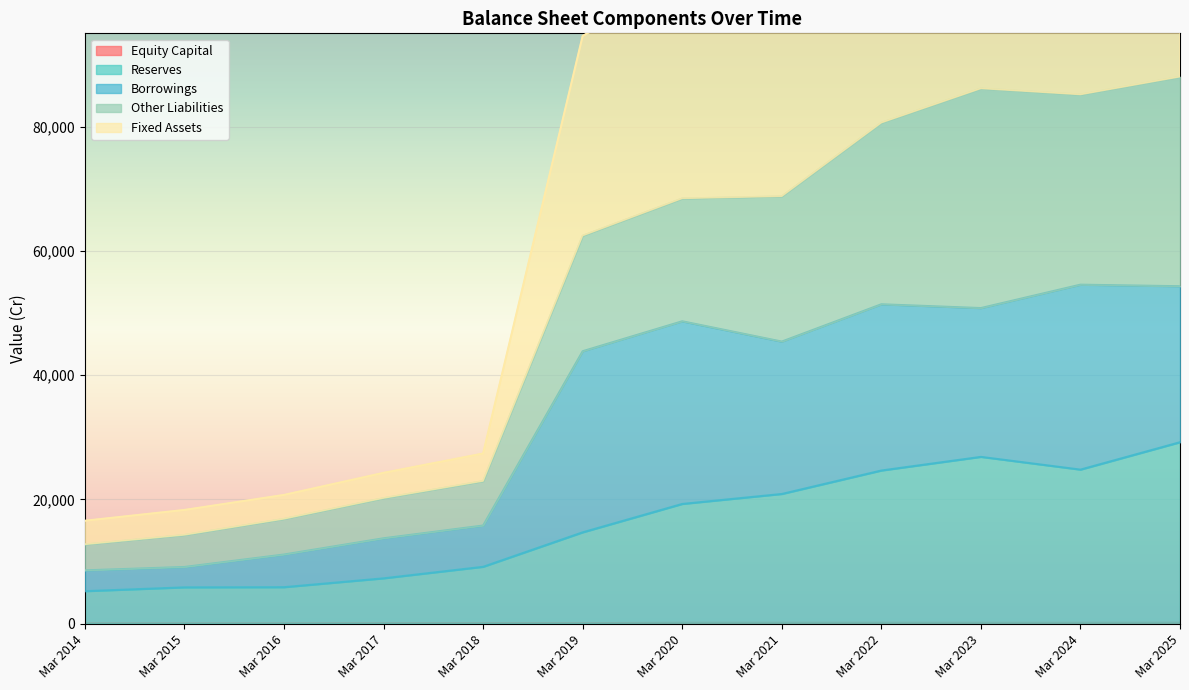

Is it true that Reserves equals 29213 at Mar 2025?

True